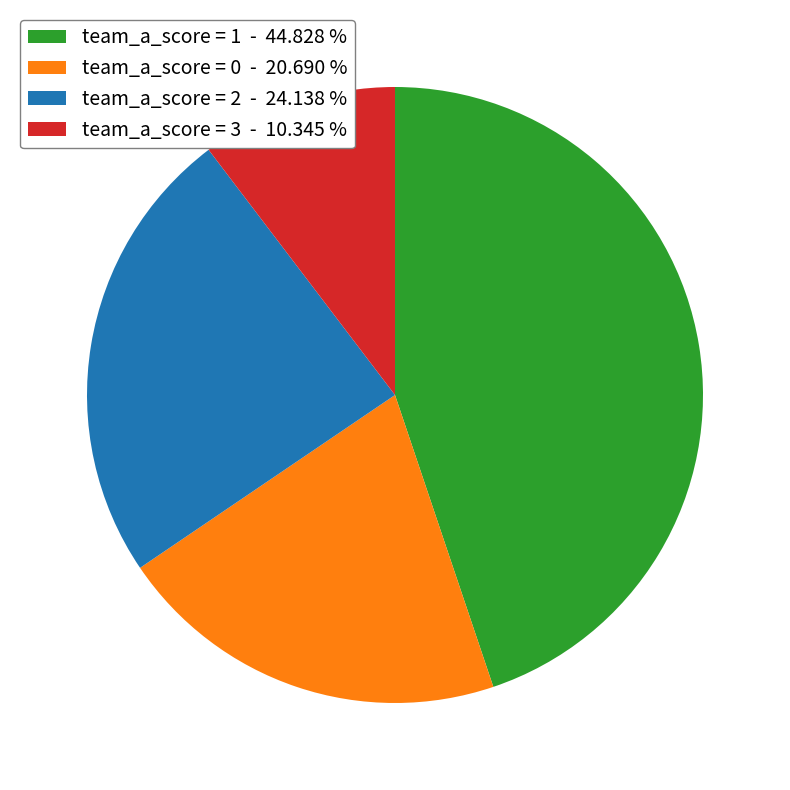

What is the ratio of the value at team_a_score = 1 - 44.828 % to the value at team_a_score = 3 - 10.345 %?

4.3